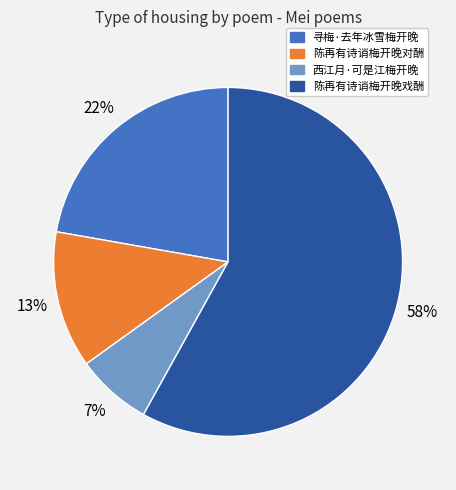

Combined, do 陈再有诗诮梅开晚戏酬 and 西江月·可是江梅开晚 account for over 50%?

Yes